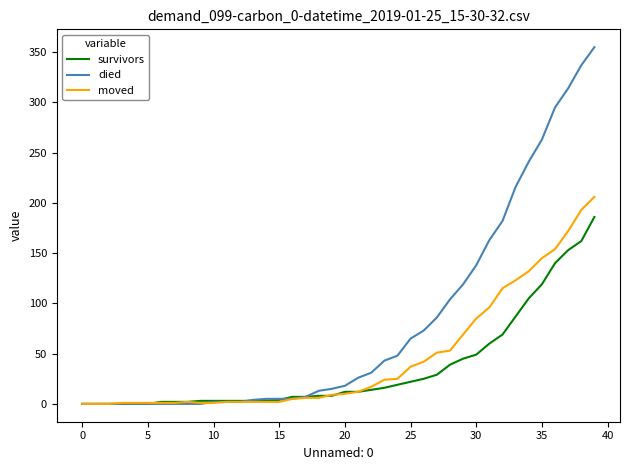

How many lines are shown in the chart?

3